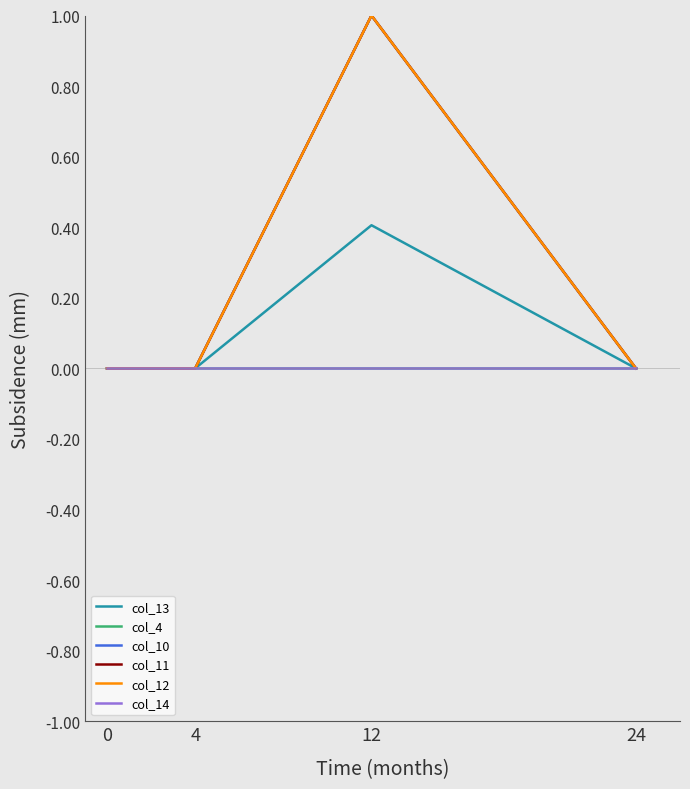

Does the chart have visible grid lines?

No